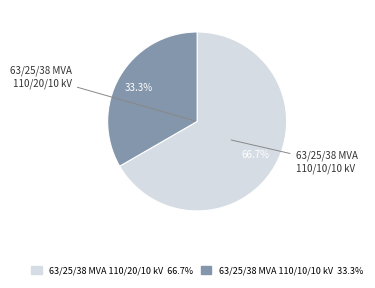

Does any single category account for the majority?

Yes